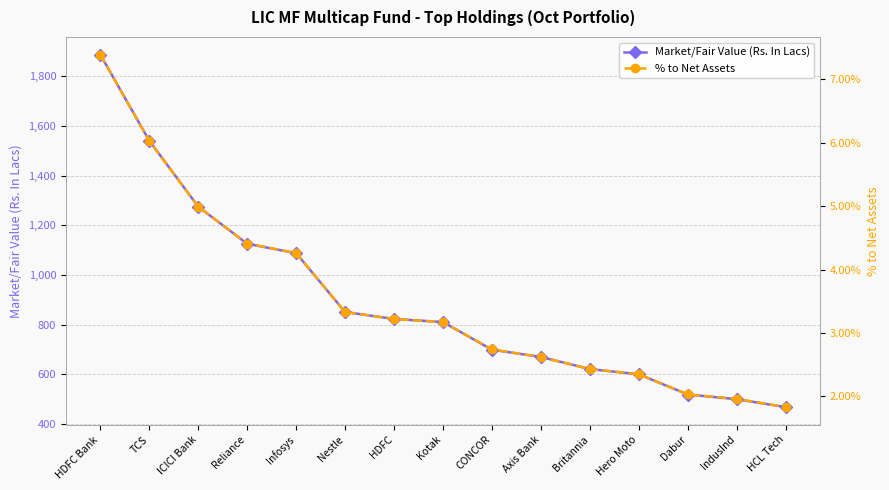

Rank the series by their average value, from highest to lowest.

Market/Fair Value (Rs. In Lacs), % to Net Assets